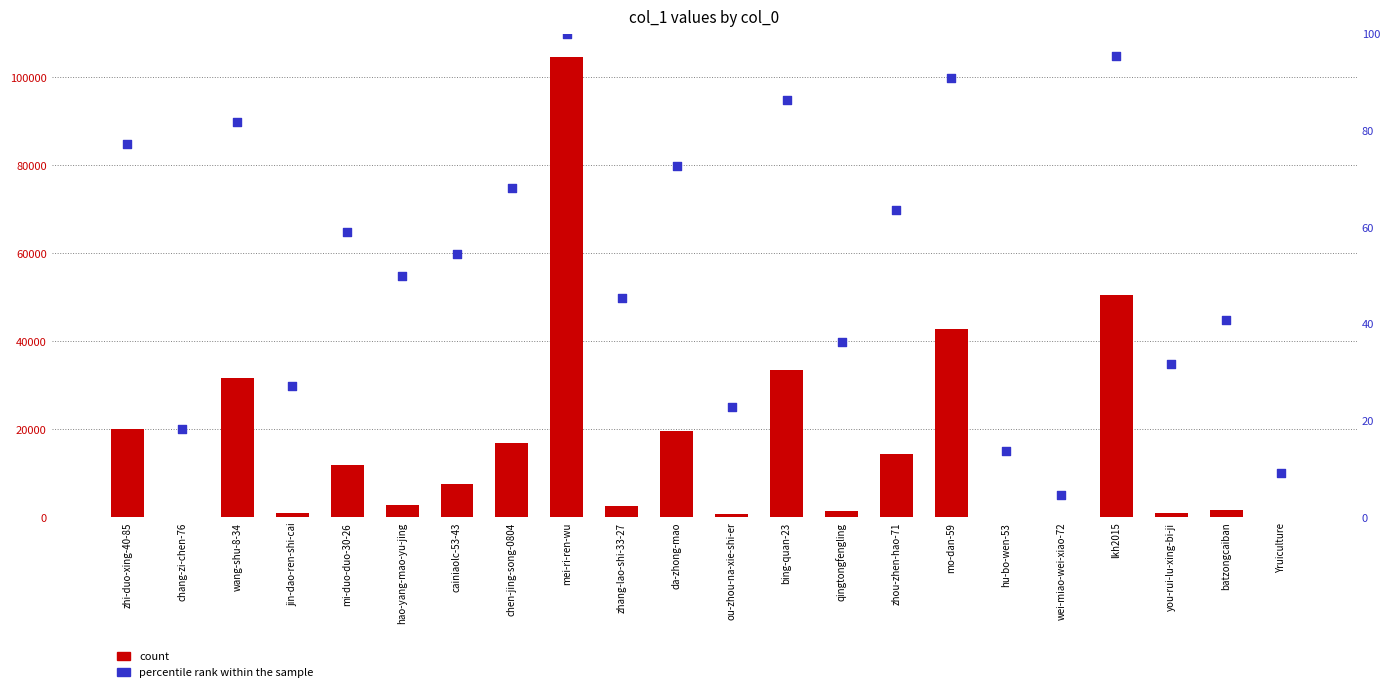

Which series reaches the minimum Y coordinate?

percentile rank within the sample